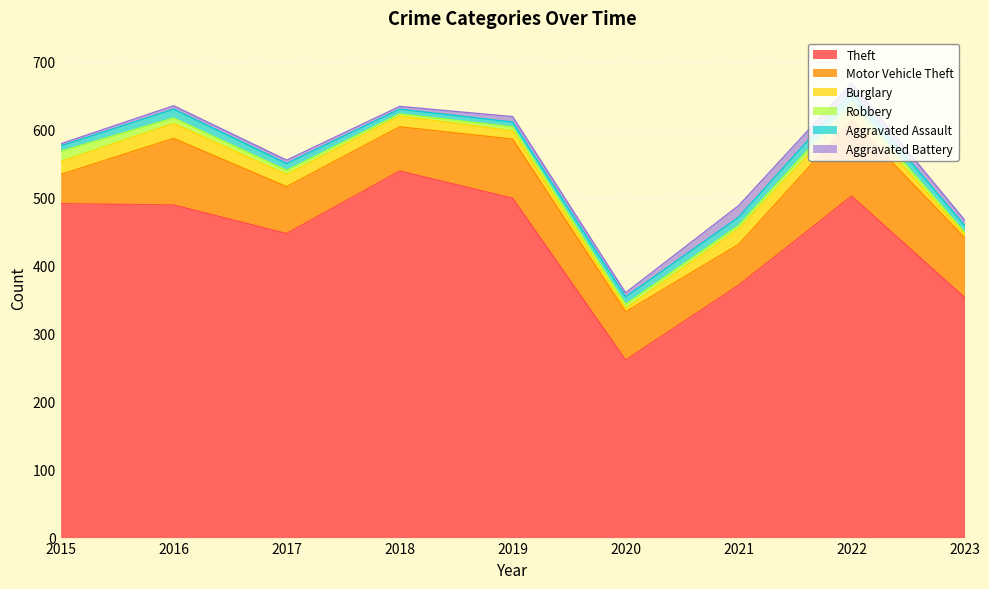

Is the value of Motor Vehicle Theft at 2018 greater than the value of Theft at 2020?

No